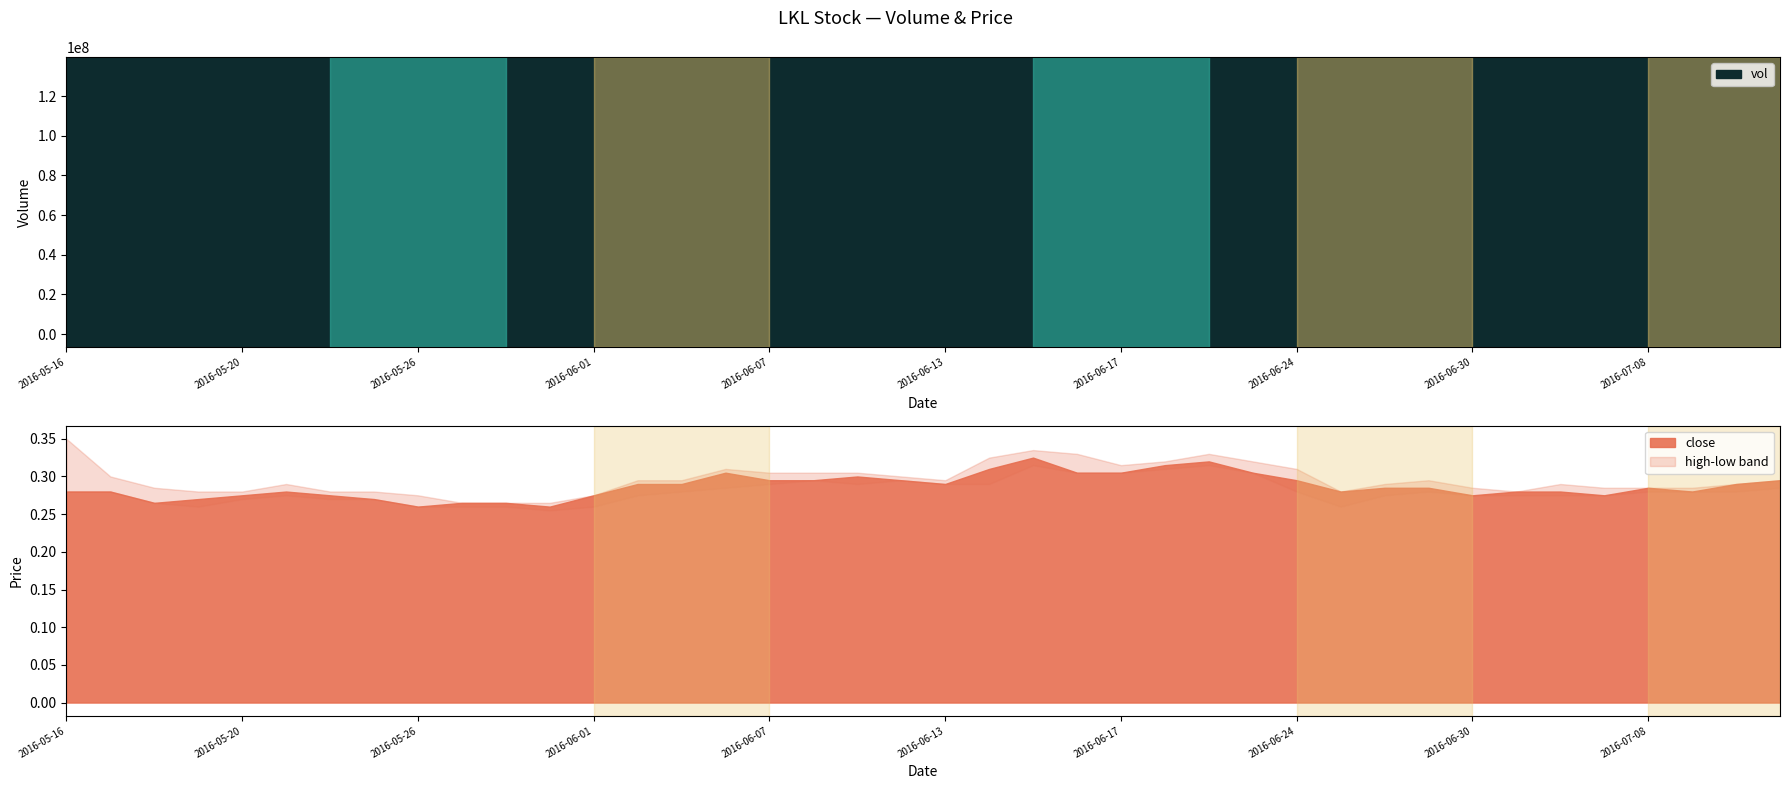

True or false: open and low intersect in this chart.

False